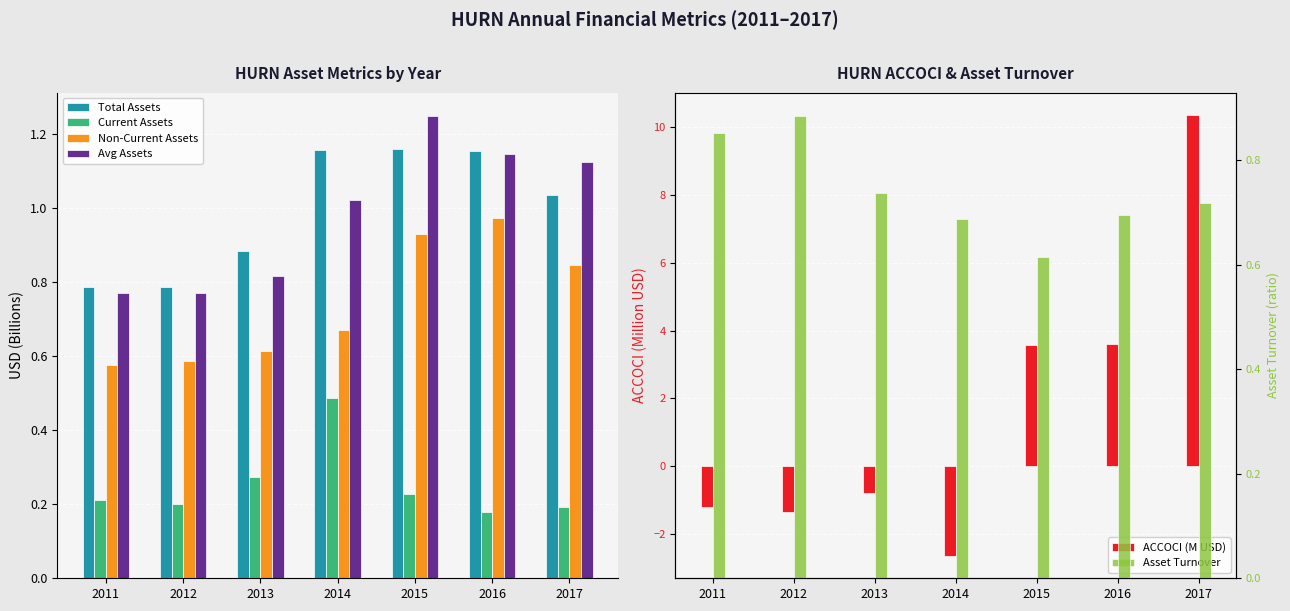

Reading right to left, what are all the values shown in this chart?

Total Assets: 2017=1.0	2016=1.2	2015=1.2	2014=1.2	2013=0.9	2012=0.8	2011=0.8
Current Assets: 2017=0.2	2016=0.2	2015=0.2	2014=0.5	2013=0.3	2012=0.2	2011=0.2
Non-Current Assets: 2017=0.8	2016=1.0	2015=0.9	2014=0.7	2013=0.6	2012=0.6	2011=0.6
Avg Assets: 2017=1.1	2016=1.1	2015=1.2	2014=1.0	2013=0.8	2012=0.8	2011=0.8
ACCOCI (M USD): 2017=10.4	2016=3.6	2015=3.6	2014=-2.7	2013=-0.8	2012=-1.4	2011=-1.2
Asset Turnover: 2017=0.7	2016=0.7	2015=0.6	2014=0.7	2013=0.7	2012=0.9	2011=0.9